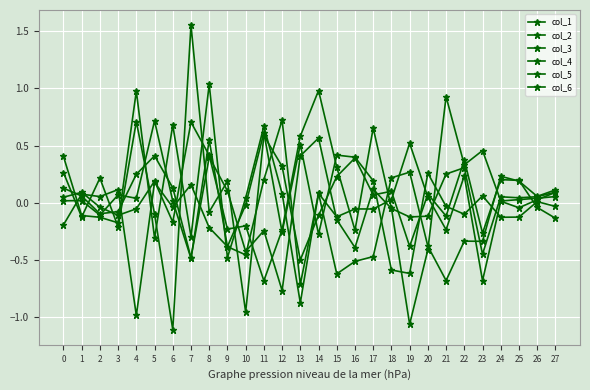

List the labels in order of col_1 value, smallest first.

13, 21, 15, 16, 9, 17, 20, 23, 22, 5, 7, 3, 2, 1, 10, 26, 12, 14, 27, 25, 18, 24, 19, 0, 11, 6, 4, 8